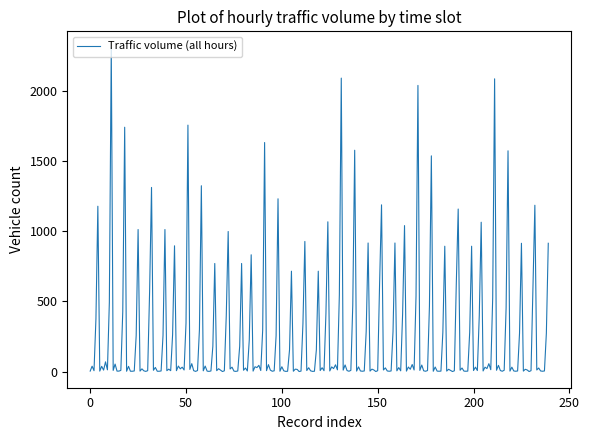

What is the maximum value shown in the chart?

2309